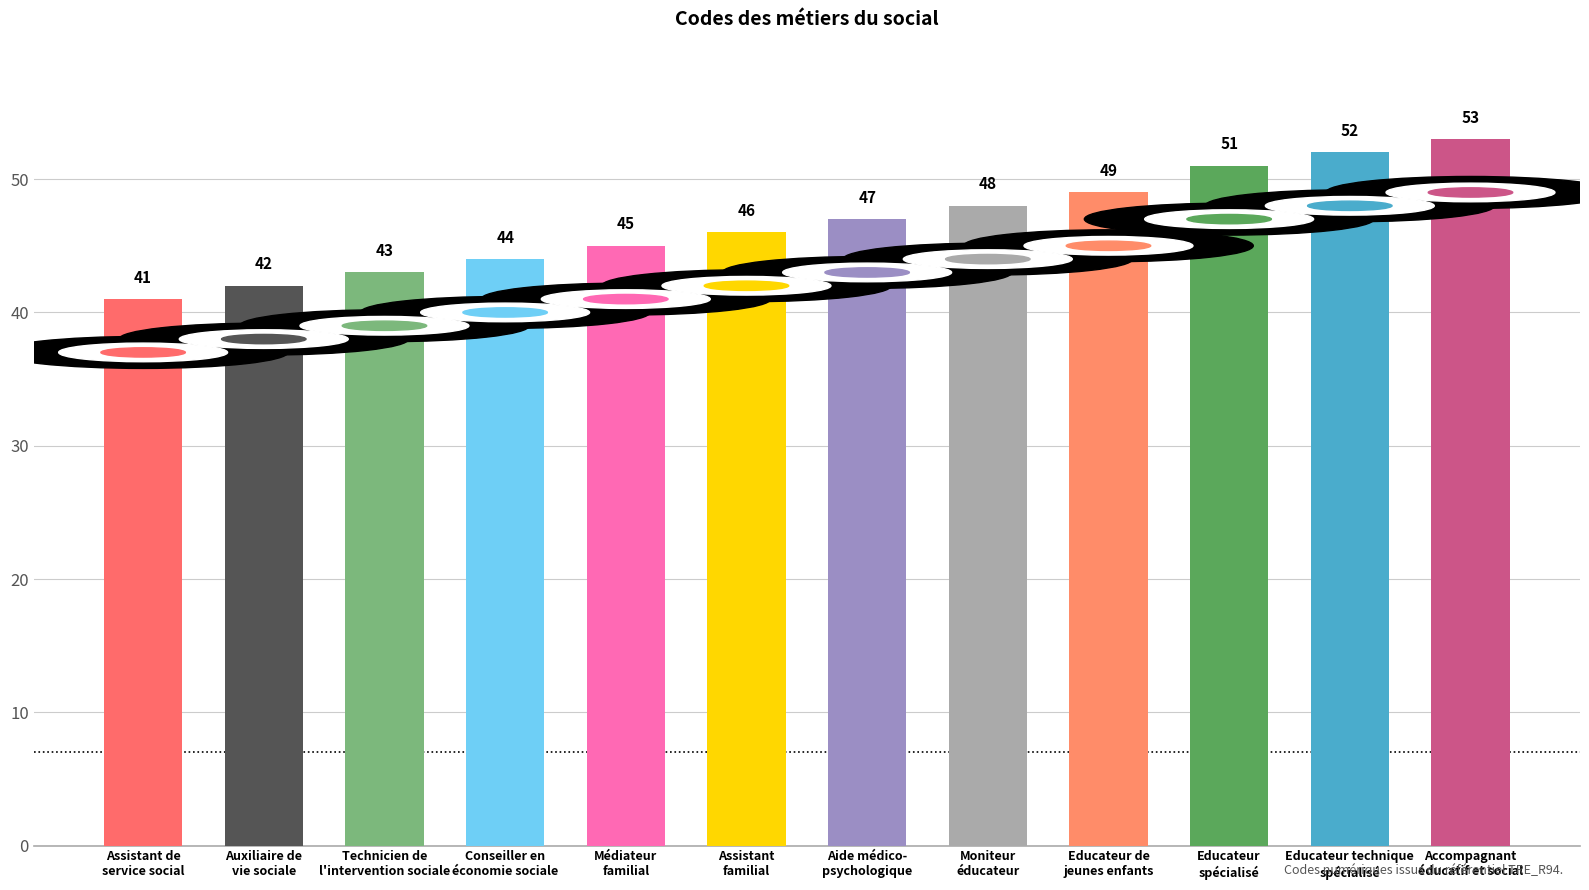

What is the change in value from Auxiliaire de
vie sociale to Educateur de
jeunes enfants?

+7